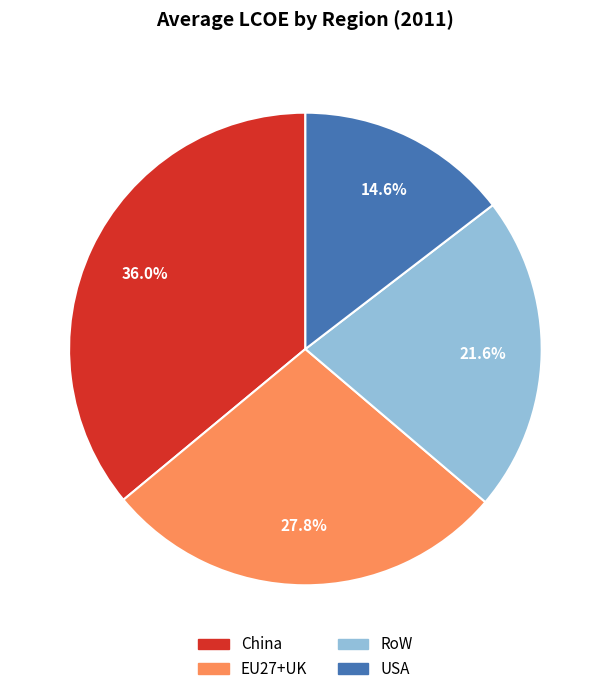

What is the smallest slice in the pie chart?

USA